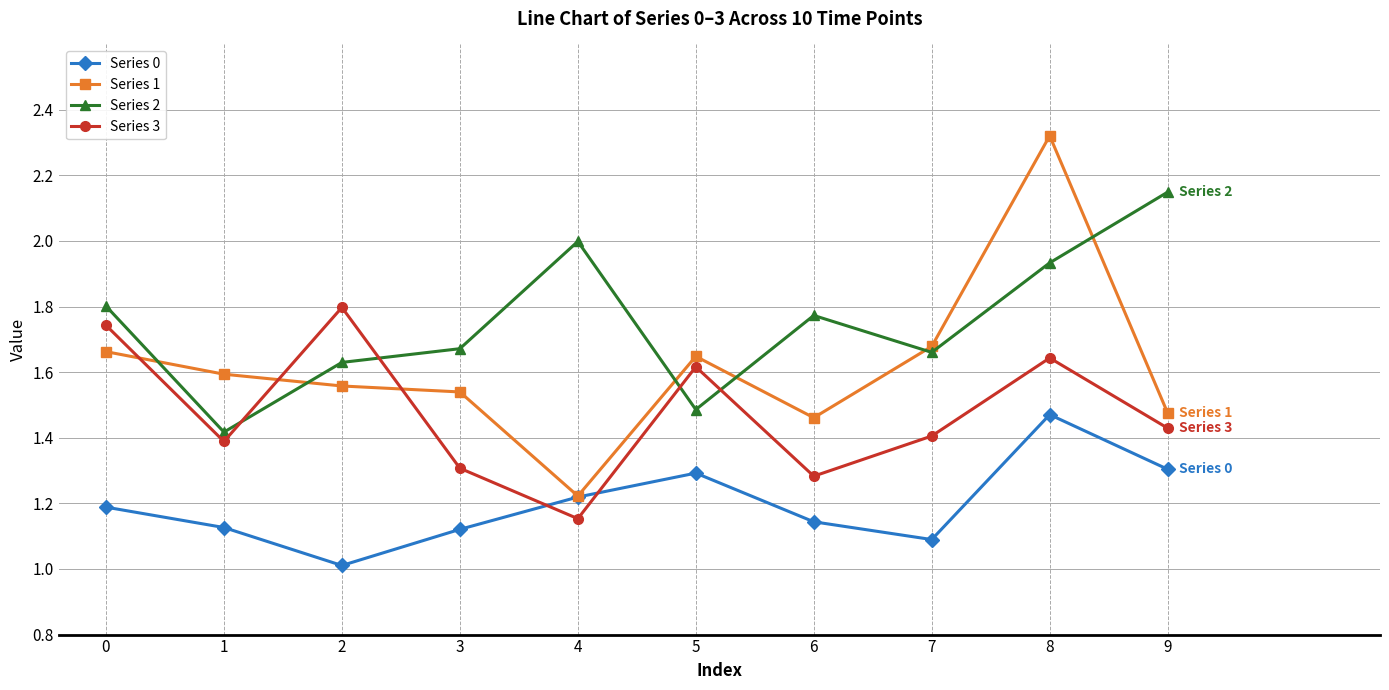

What are all the series names shown in the legend?

Series 0, Series 1, Series 2, Series 3